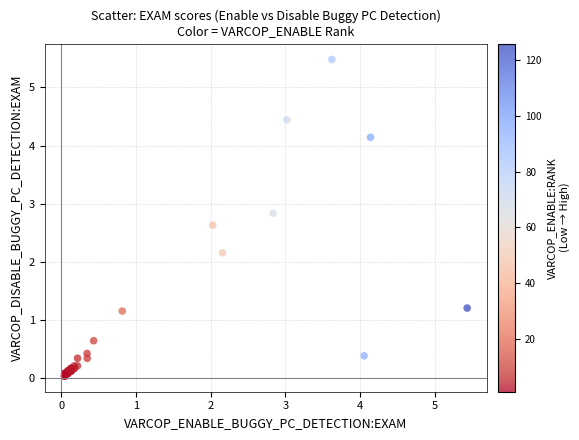

What Y value in the scatter plot is closest to 2?

2.2